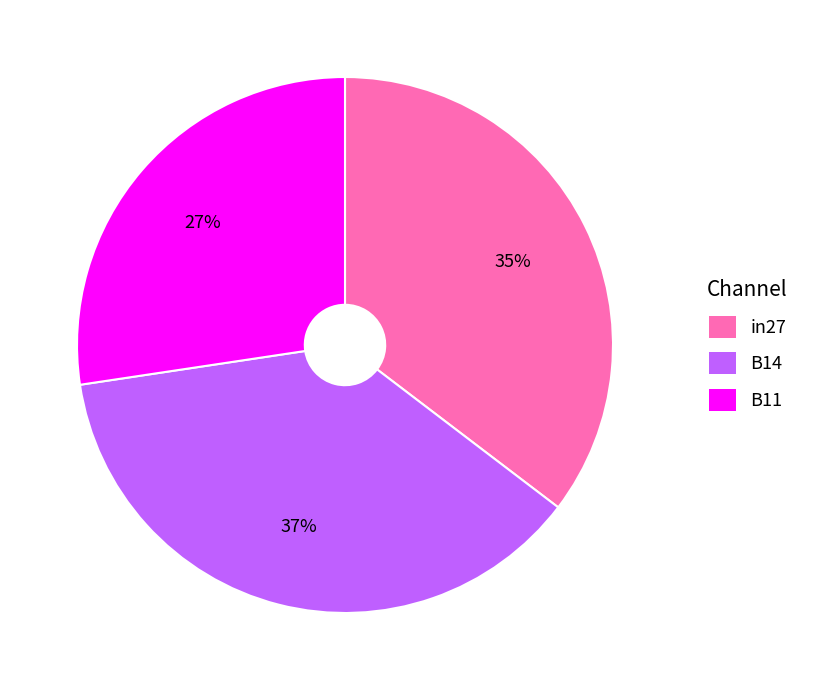

True or false: B11 accounts for 27% of the total.

True